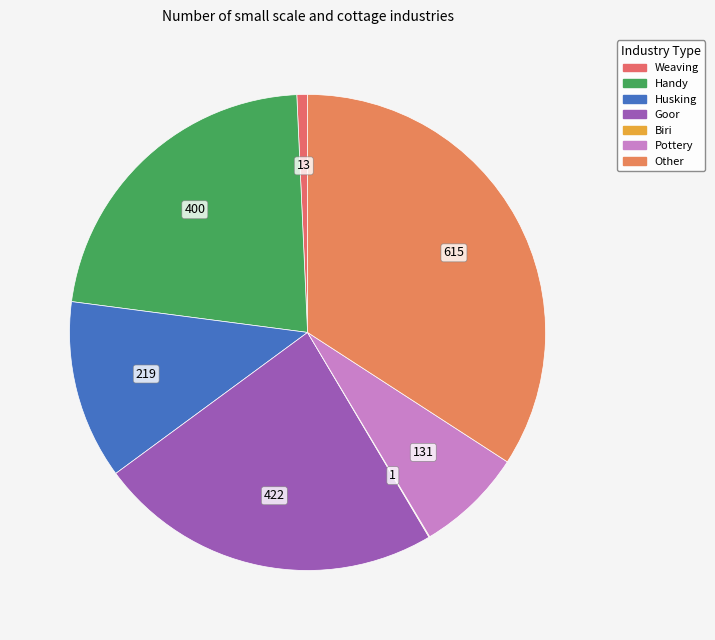

What percentage is NOT represented by Weaving?

99.3%